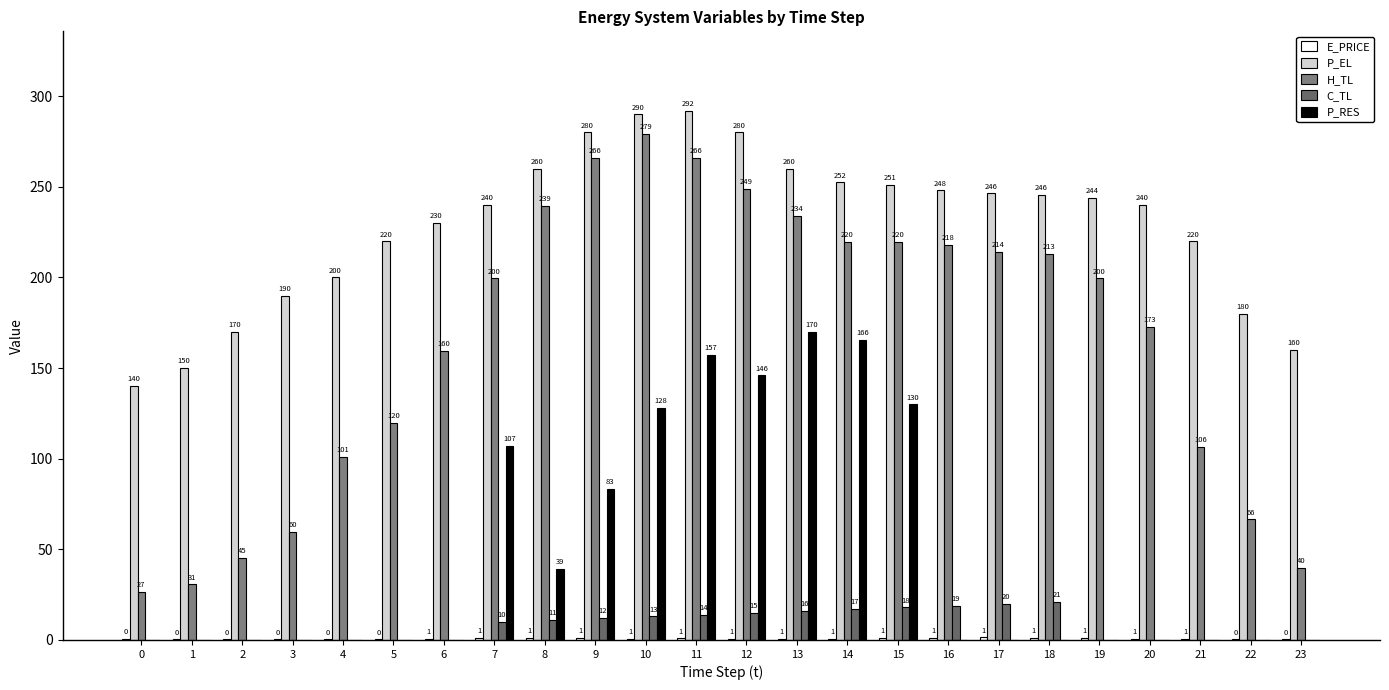

The value of C_TL at 9 is 3.2. True or false?

False